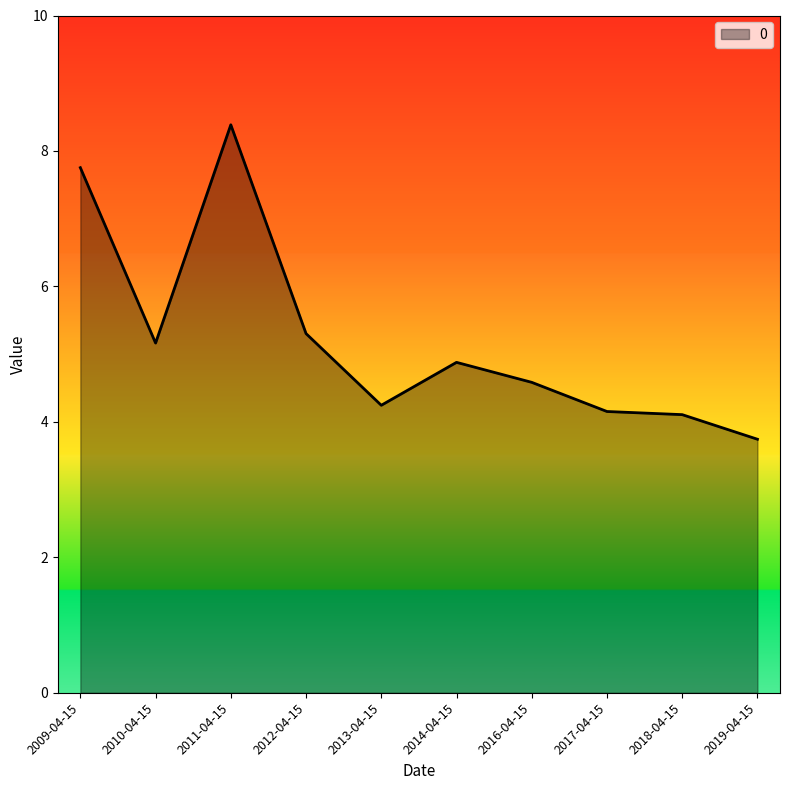

What value does the data have at 2012-04-15?

5.3